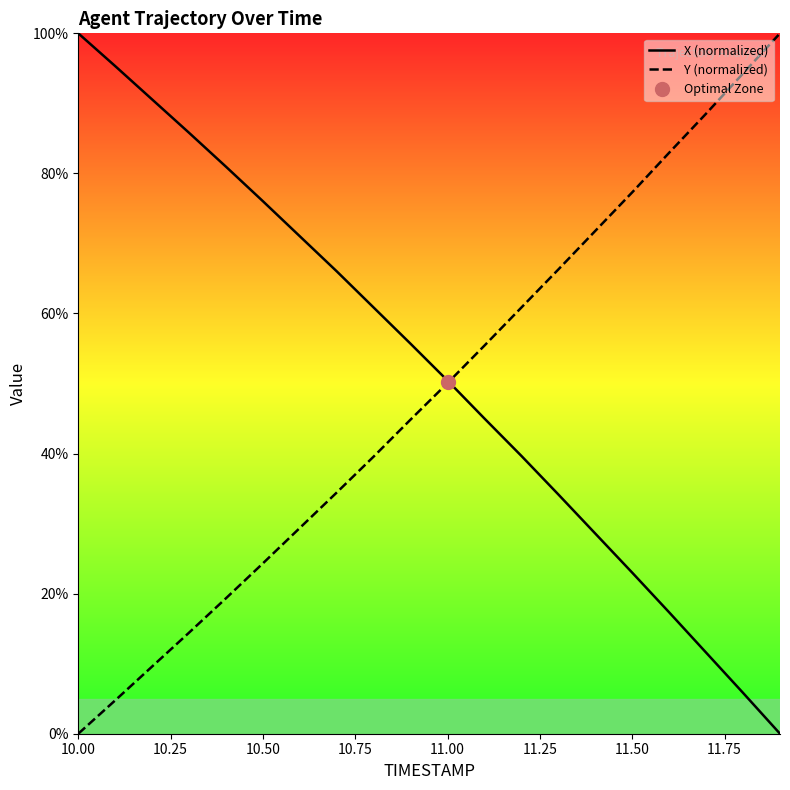

What is the maximum value for X (normalized)?

100.0